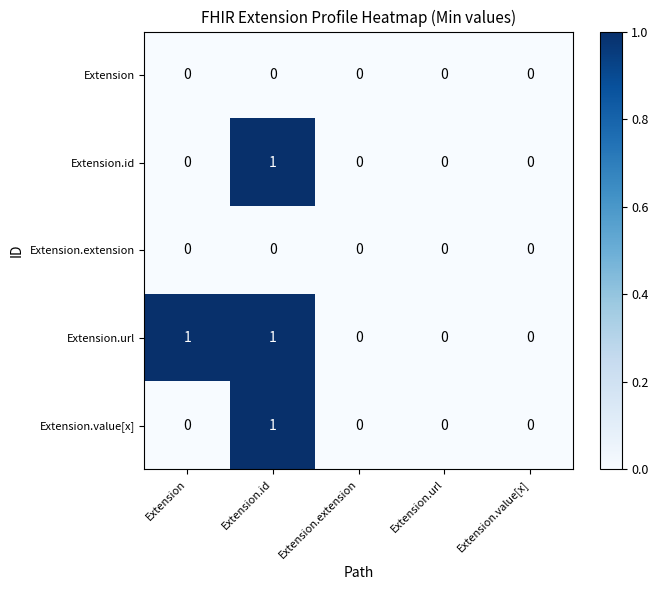

Which series changed the most between Extension and Extension.url?

Extension.url